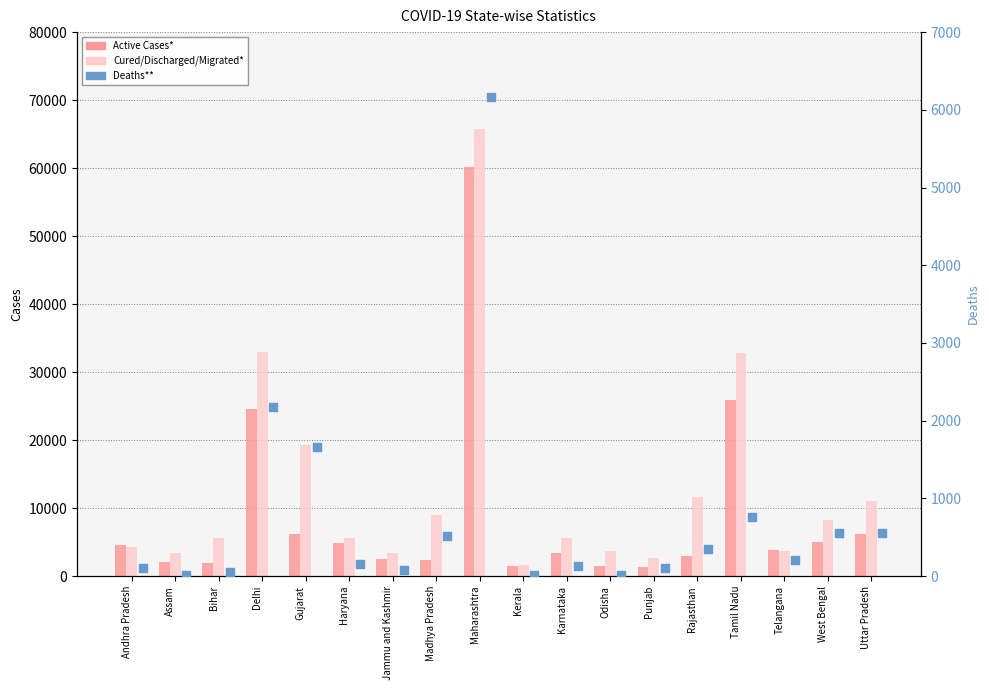

Which series reaches the maximum Y coordinate?

Cured/Discharged/Migrated*